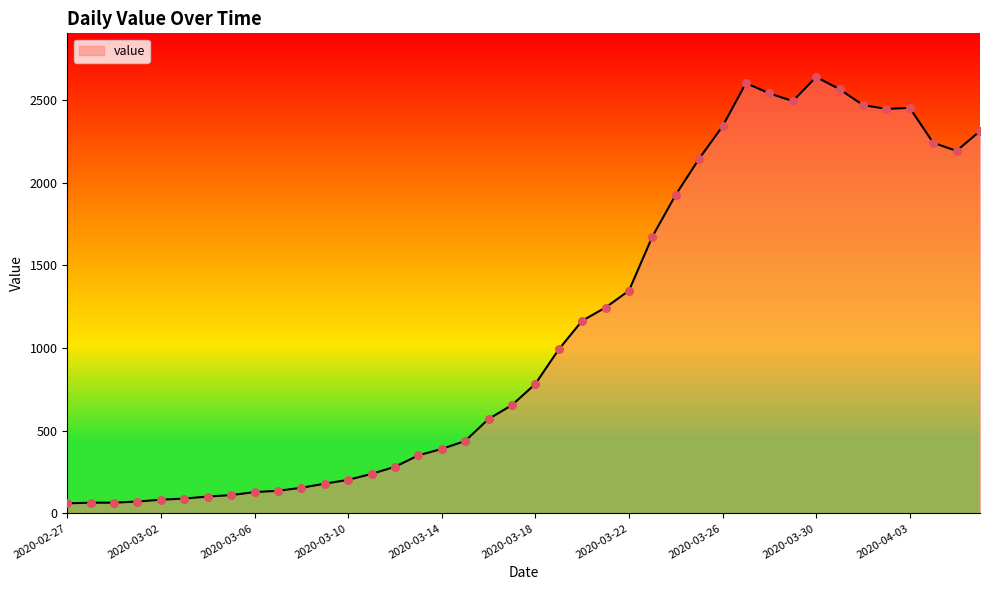

What is the minimum value shown in the chart?

61